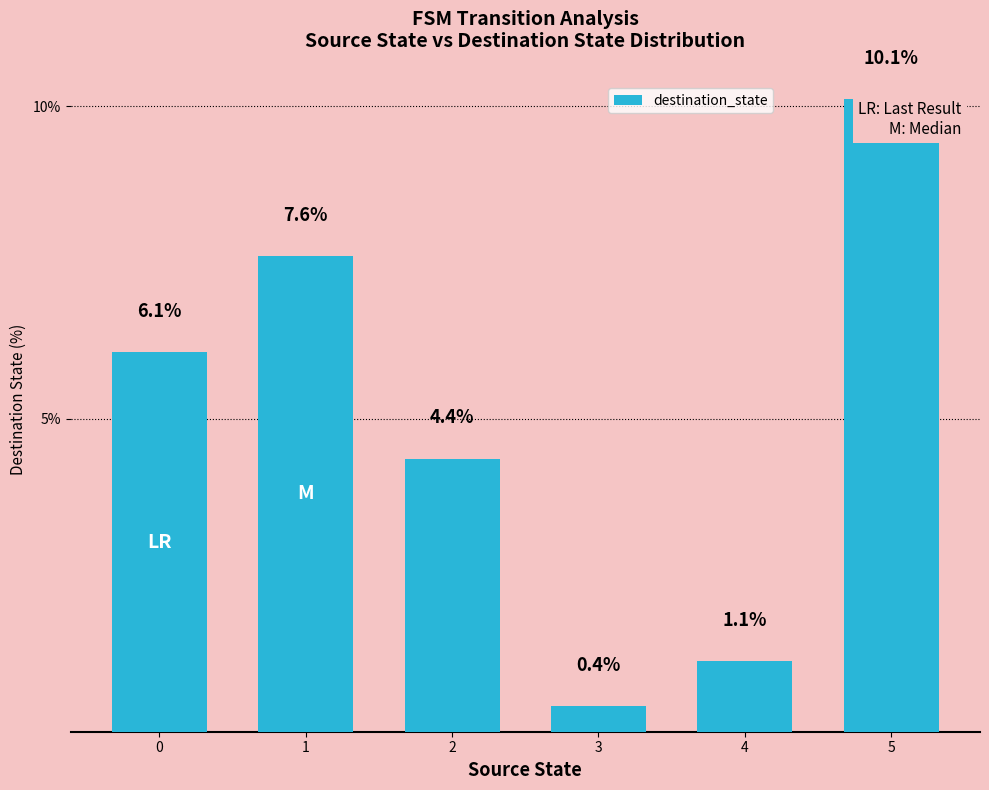

How many categories are shown in the chart?

6